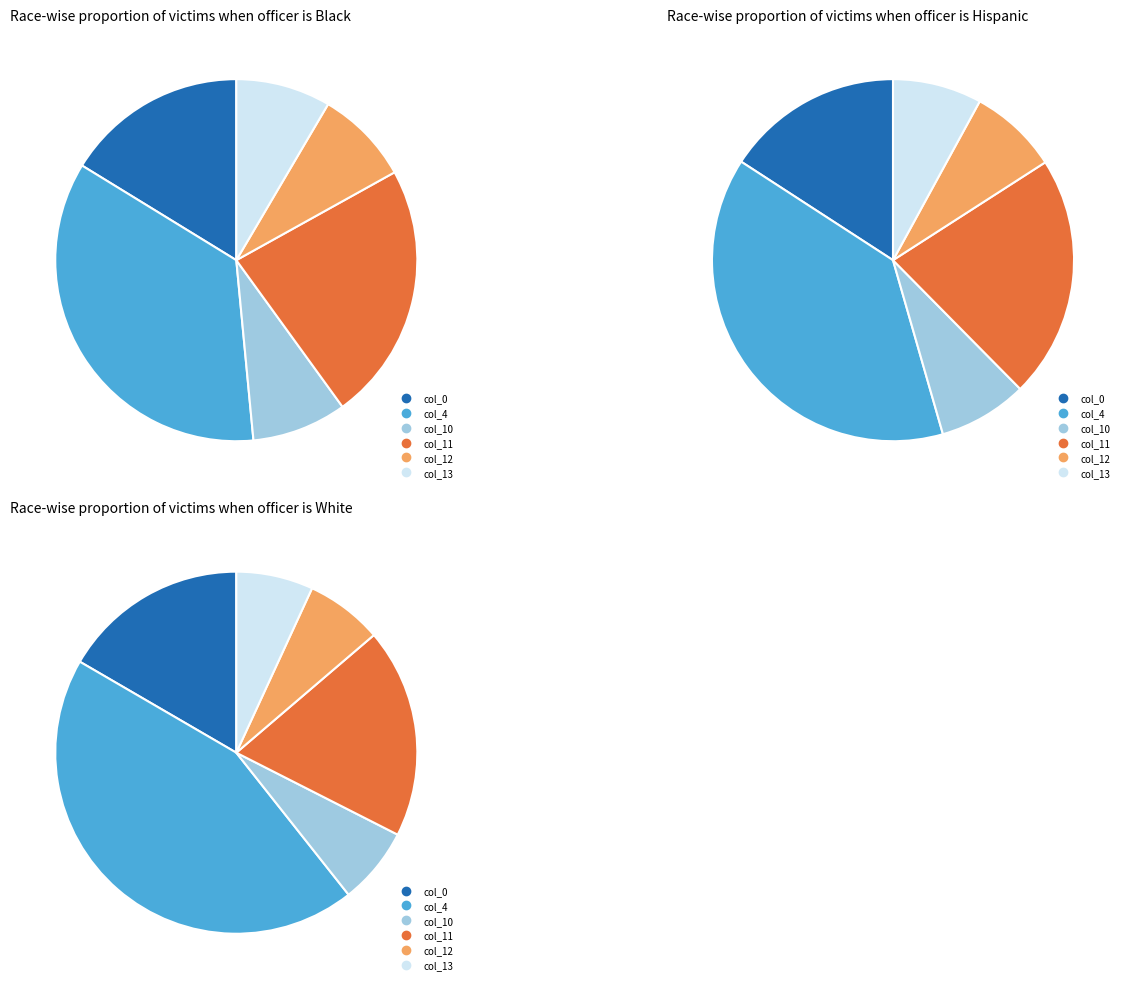

Combined, do 8 and 1 account for over 50%?

No